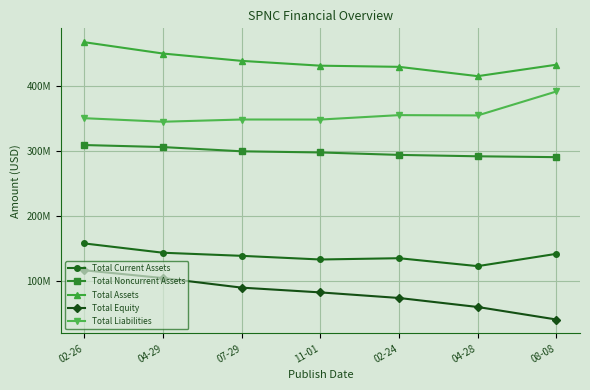

What is the label of the 3rd point from the left?

07-29